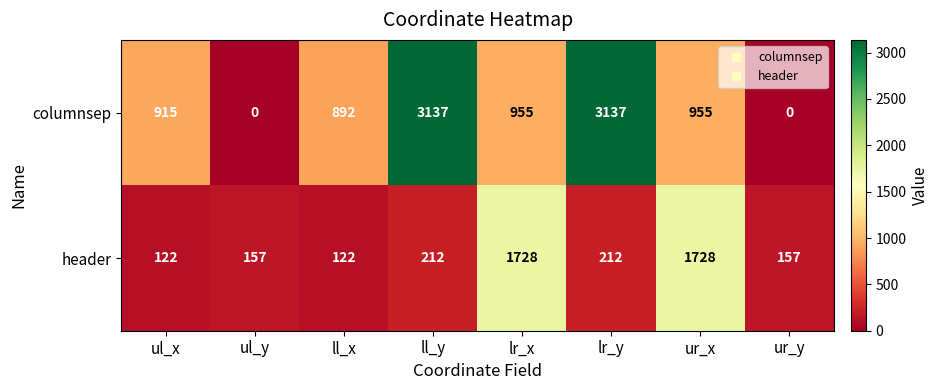

What is the maximum value for header?

1728